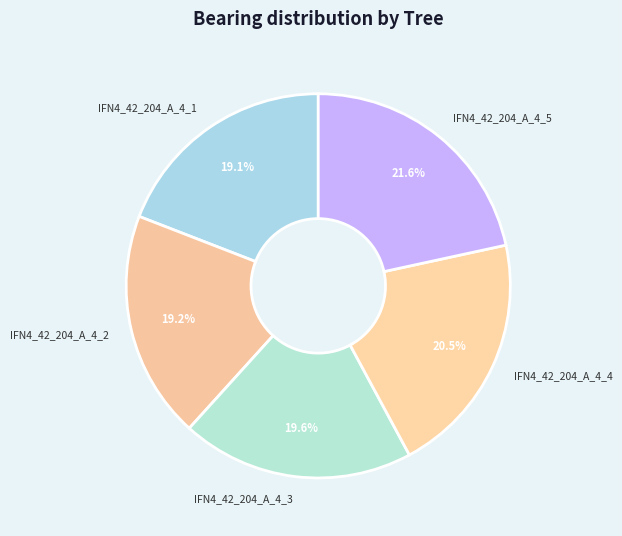

What is the largest slice in the pie chart?

IFN4_42_204_A_4_5